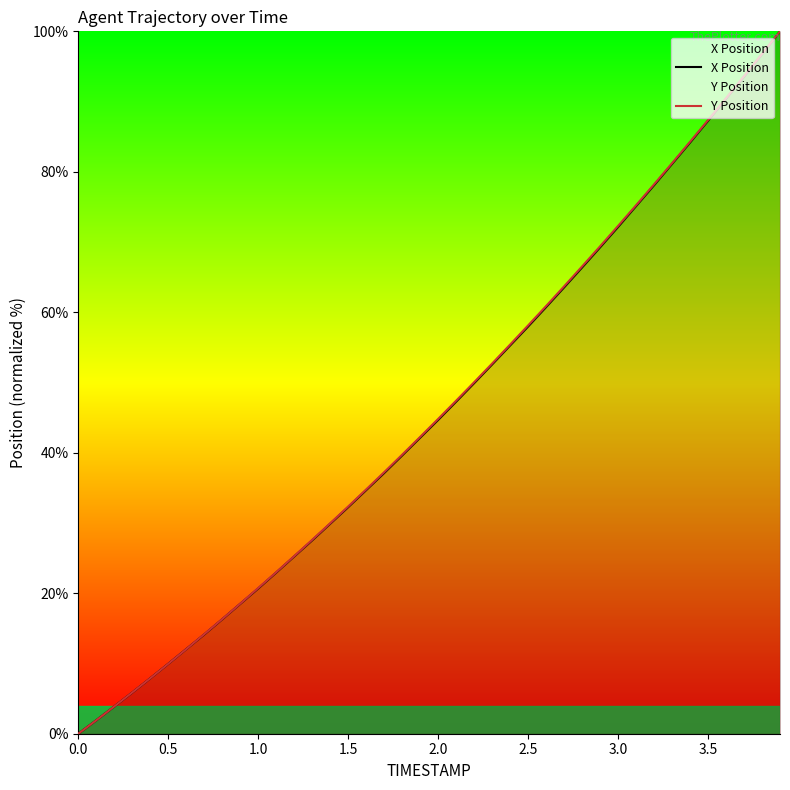

Which series ends up on top after the final intersection of X Position and Y Position?

Y Position